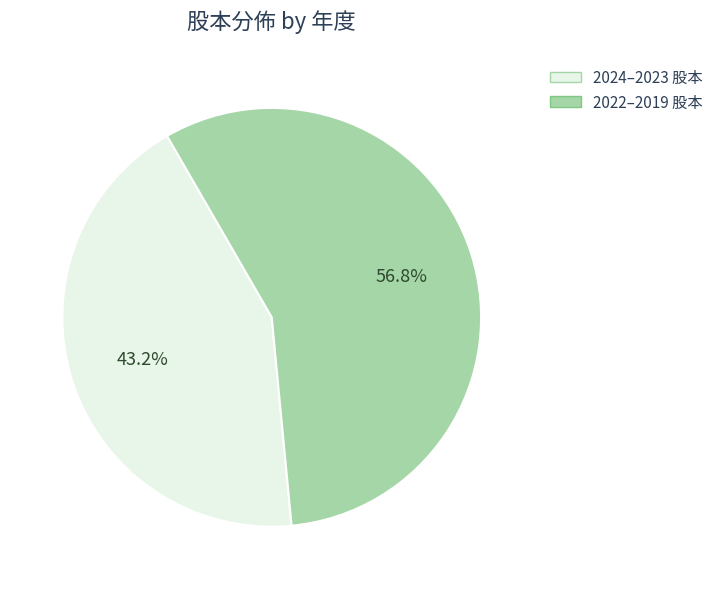

Does any single category account for the majority?

Yes